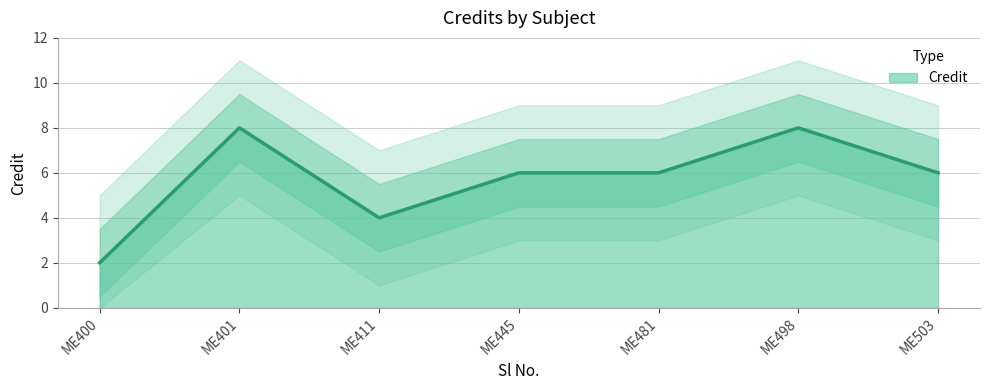

The Credit series shows 14 at ME498. True or false?

False